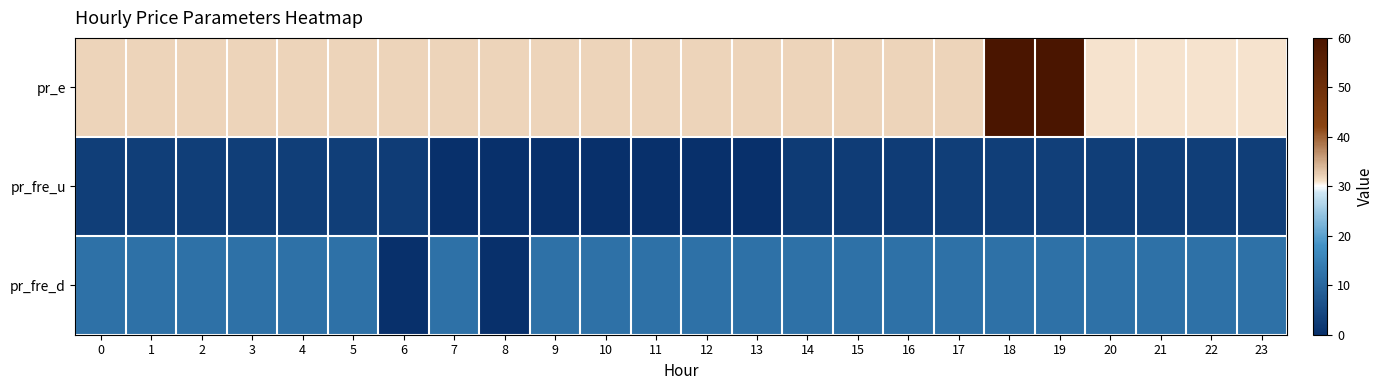

Which label corresponds to the smallest value in the chart?

6